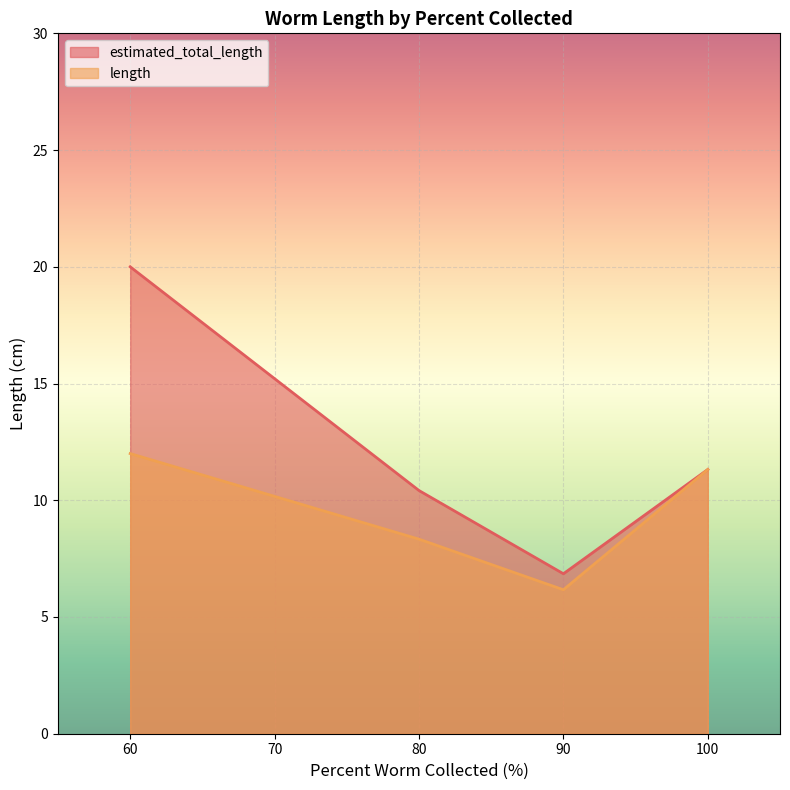

What is the average value of the length series?

9.5